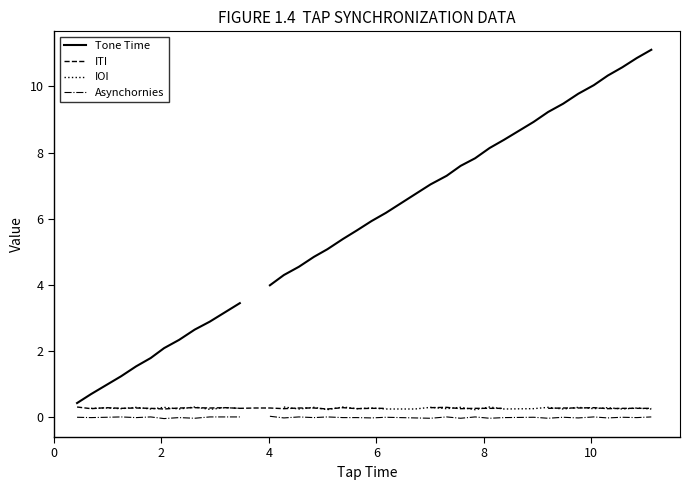

How many ITI values are between 0 and 1?

36